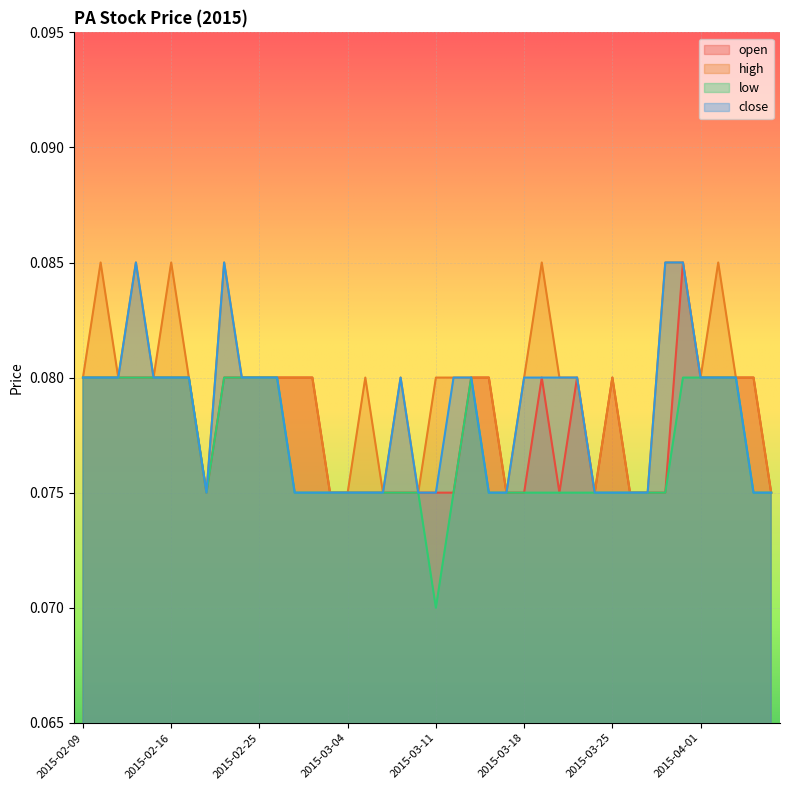

What is the lowest value of the low series?

0.1